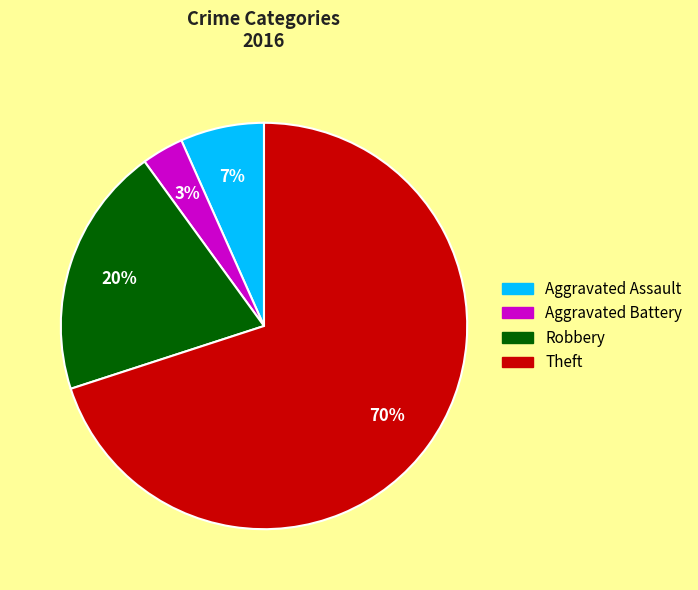

To the nearest percent, what portion does Theft represent?

70%